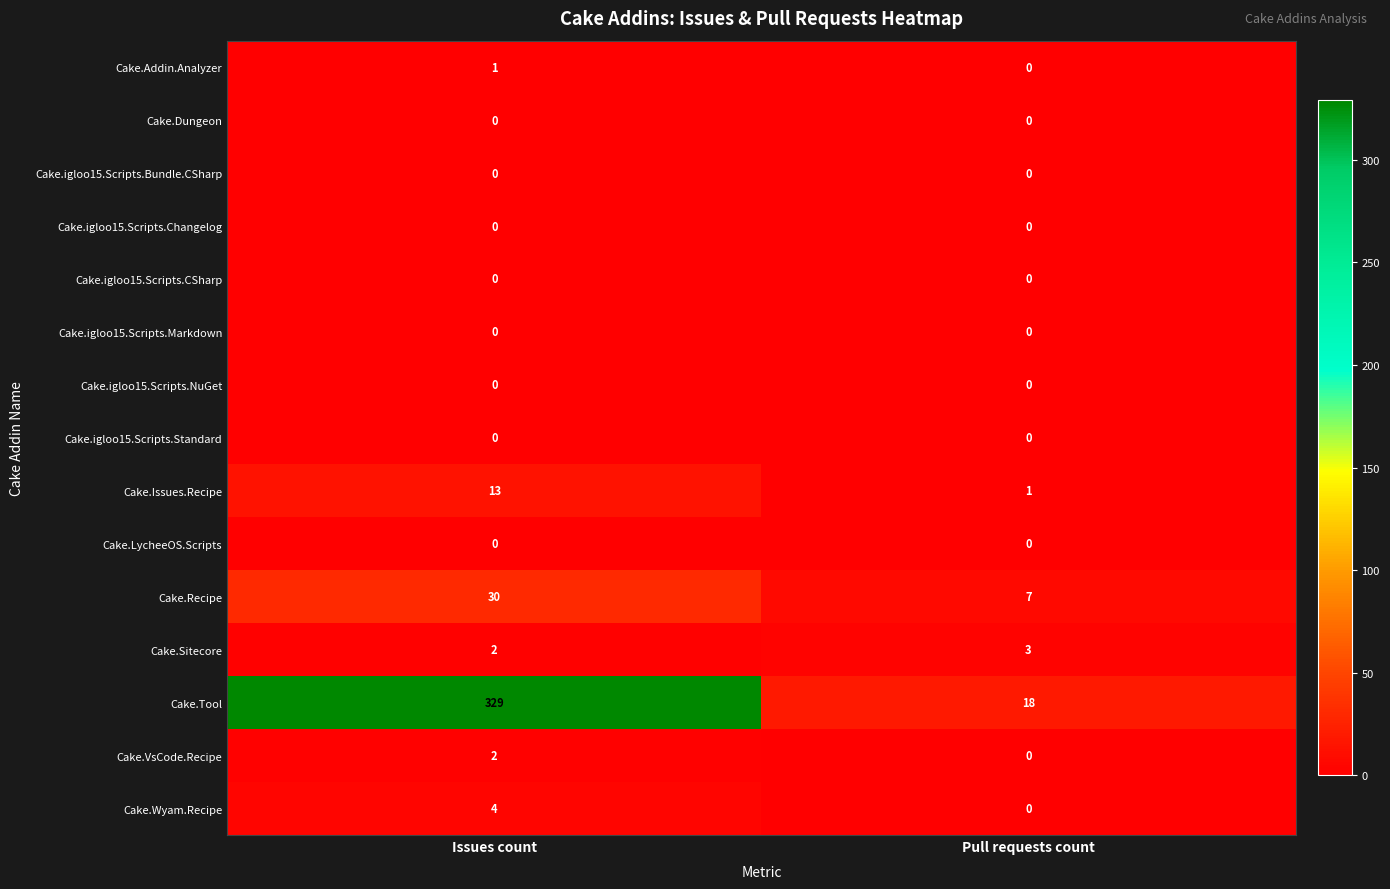

Reading right to left, transcribe all the data shown in this chart.

Cake.Addin.Analyzer: 0	1
Cake.Dungeon: 0	0
Cake.igloo15.Scripts.Bundle.CSharp: 0	0
Cake.igloo15.Scripts.Changelog: 0	0
Cake.igloo15.Scripts.CSharp: 0	0
Cake.igloo15.Scripts.Markdown: 0	0
Cake.igloo15.Scripts.NuGet: 0	0
Cake.igloo15.Scripts.Standard: 0	0
Cake.Issues.Recipe: 1	13
Cake.LycheeOS.Scripts: 0	0
Cake.Recipe: 7	30
Cake.Sitecore: 3	2
Cake.Tool: 18	329
Cake.VsCode.Recipe: 0	2
Cake.Wyam.Recipe: 0	4